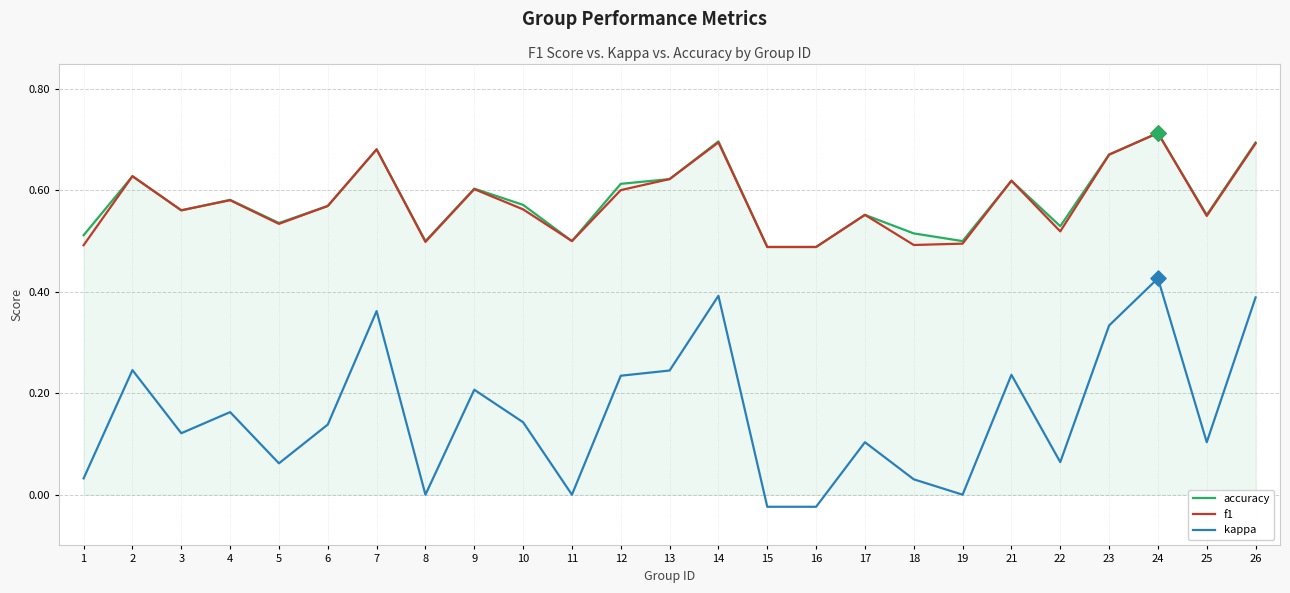

Is the value of f1 at 3 greater than the value of accuracy at 5?

Yes